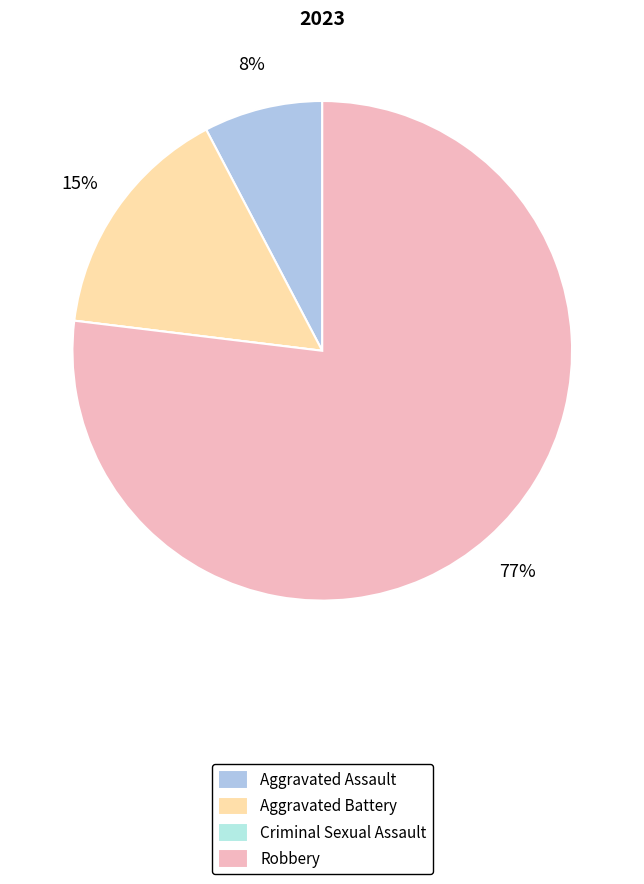

What percentage is the Aggravated Battery slice, to the nearest percent?

15%